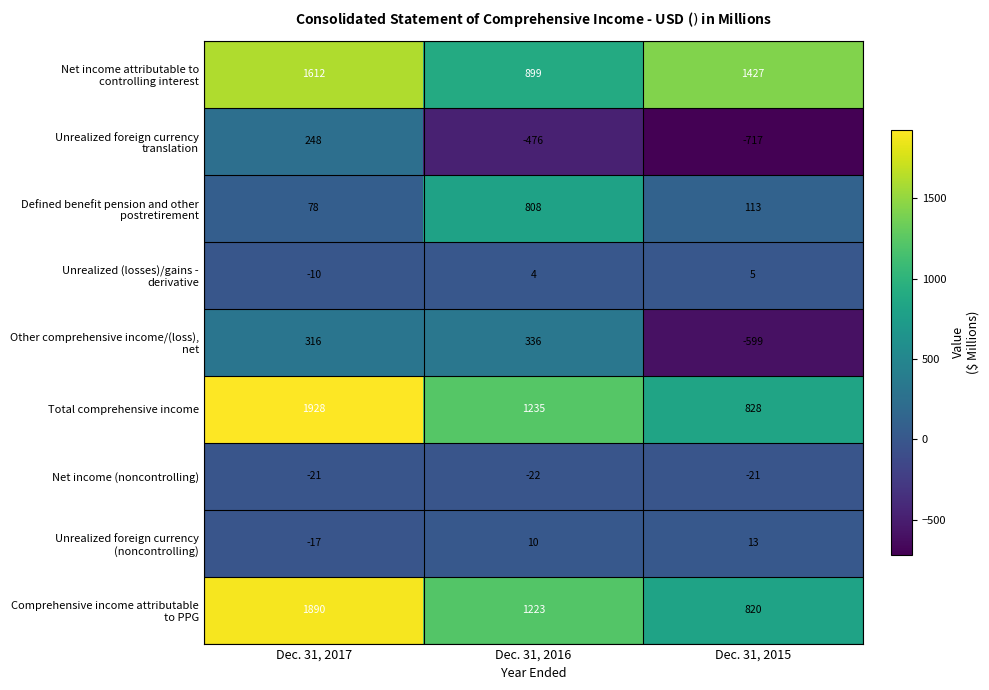

What is the sum of the Total comprehensive income values at Dec. 31, 2015 and Dec. 31, 2017?

2756